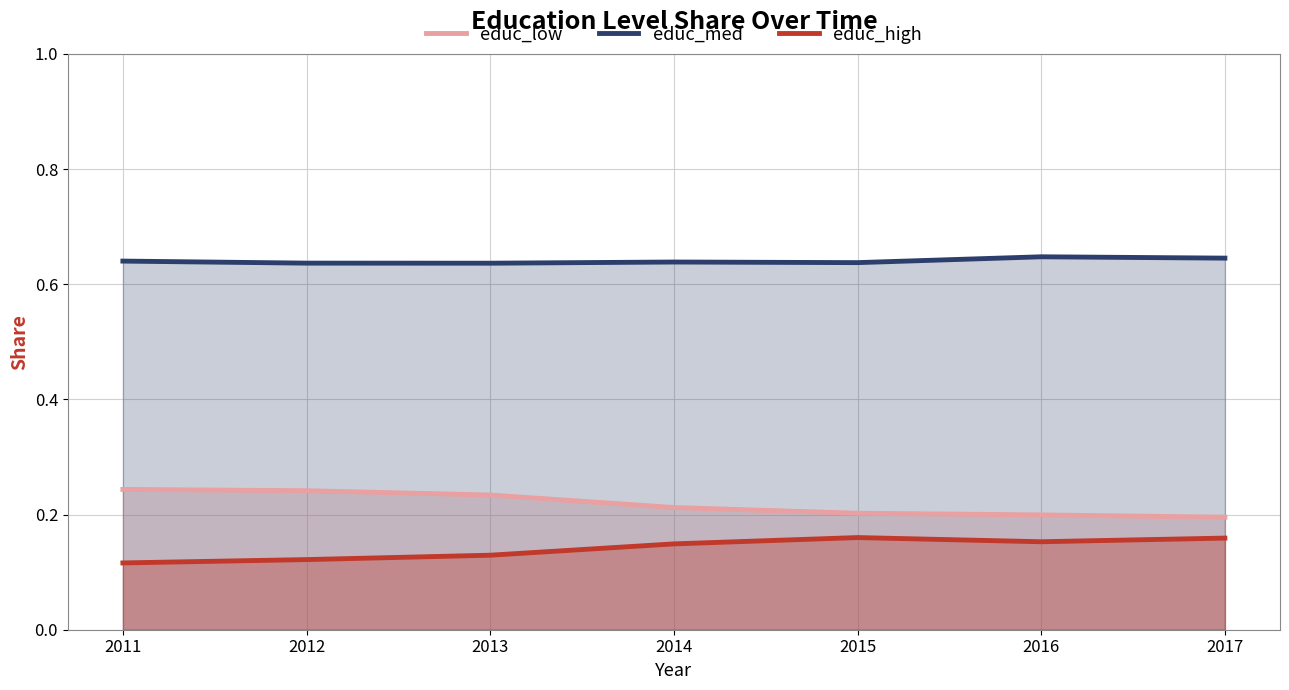

What is the value of the educ_med point at the 7th from the left?

0.6